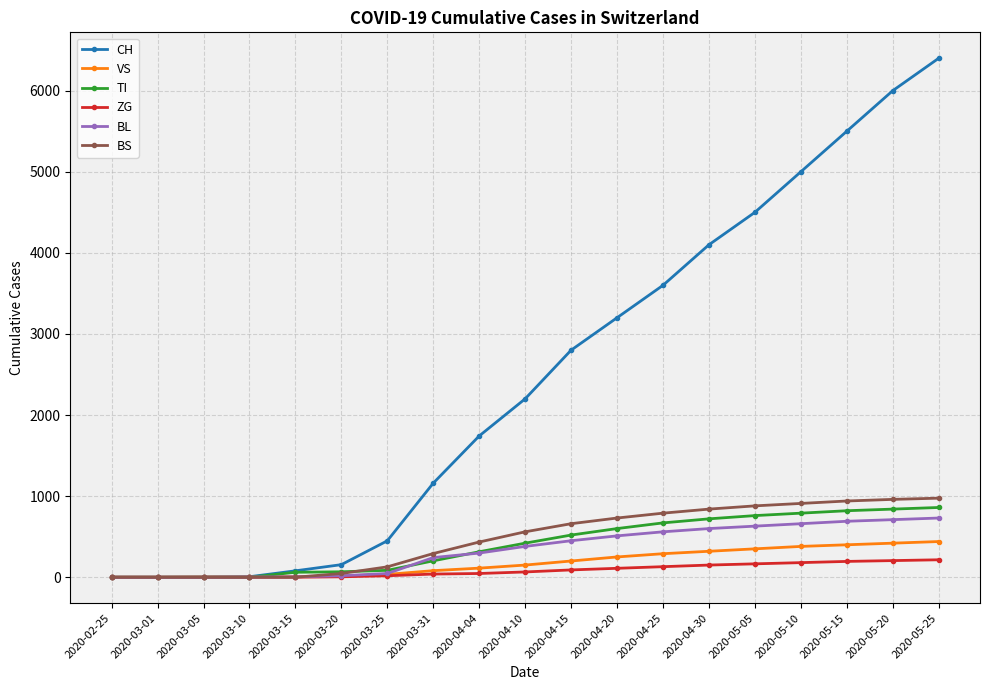

What is the label of the 16th point from the left?

2020-05-10